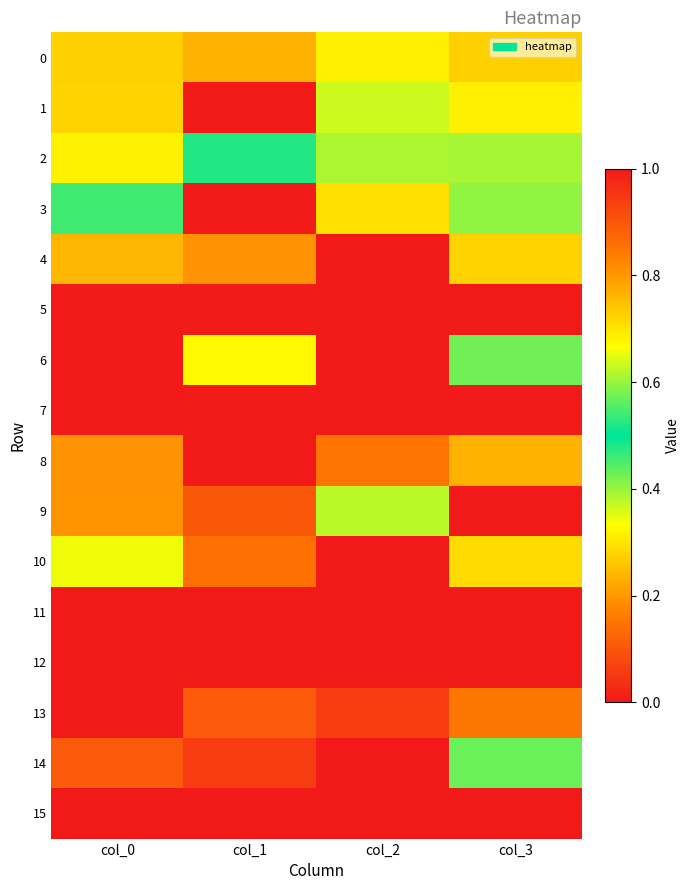

Reading right to left, transcribe all the data shown in this chart.

0: col_3=0.7	col_2=0.7	col_1=0.8	col_0=0.7
1: col_3=0.7	col_2=0.6	col_1=0.0	col_0=0.7
2: col_3=0.6	col_2=0.4	col_1=0.5	col_0=0.7
3: col_3=0.4	col_2=0.3	col_1=0.0	col_0=0.5
4: col_3=0.7	col_2=0.0	col_1=0.8	col_0=0.8
5: col_3=0.0	col_2=0.0	col_1=0.0	col_0=0.0
6: col_3=0.6	col_2=0.0	col_1=0.7	col_0=0.0
7: col_3=0.0	col_2=0.0	col_1=0.0	col_0=0.0
8: col_3=0.8	col_2=0.8	col_1=0.0	col_0=0.8
9: col_3=0.0	col_2=0.6	col_1=0.9	col_0=0.8
10: col_3=0.3	col_2=0.0	col_1=0.9	col_0=0.7
11: col_3=0.0	col_2=0.0	col_1=0.0	col_0=0.0
12: col_3=0.0	col_2=0.0	col_1=0.0	col_0=0.0
13: col_3=0.8	col_2=0.9	col_1=0.9	col_0=0.0
14: col_3=0.6	col_2=1.0	col_1=0.9	col_0=0.9
15: col_3=0.0	col_2=0.0	col_1=0.0	col_0=0.0